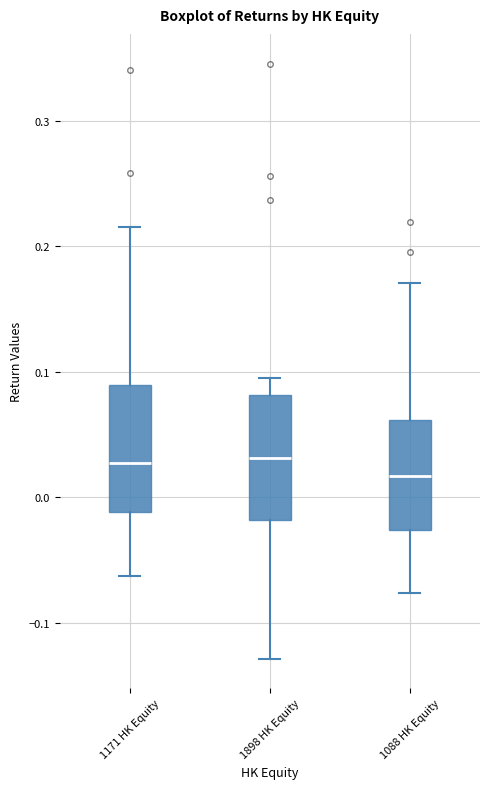

Reading left to right, read every box against the y-axis: the position of its median line, the range the box covers, and the ends of its whiskers. The values are not printed on the chart, so give them approximately, as read against the axis.

1171 HK Equity: median 0.03, box -0.01 to 0.09, whiskers -0.06 to 0.22
1898 HK Equity: median 0.03, box -0.02 to 0.08, whiskers -0.13 to 0.10
1088 HK Equity: median 0.02, box -0.03 to 0.06, whiskers -0.08 to 0.17